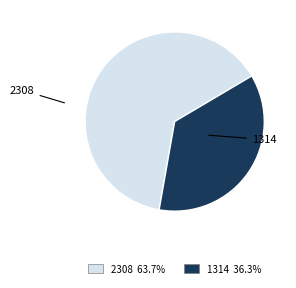

Does 1314 represent more than half of the total?

No